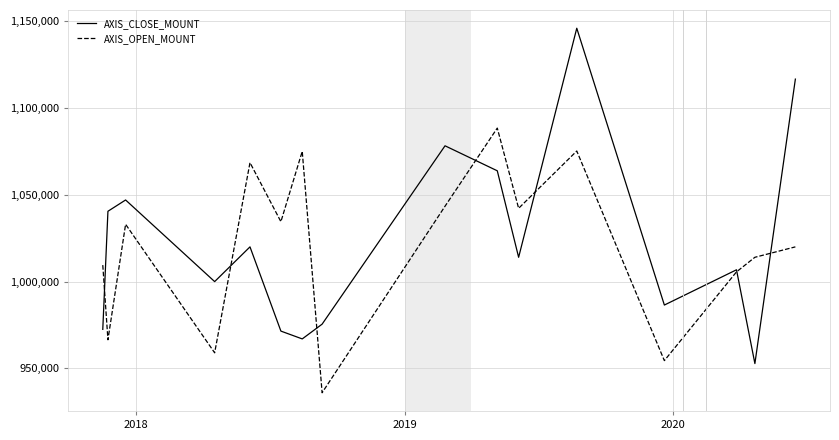

What is the smallest value displayed?

936000